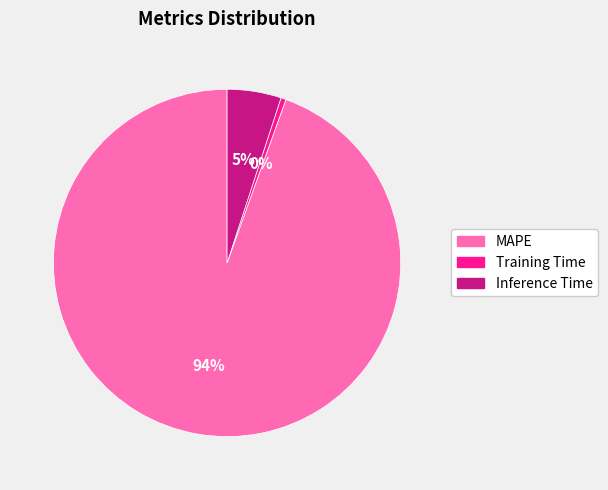

Is the sum of MAPE and Training Time greater than half?

Yes